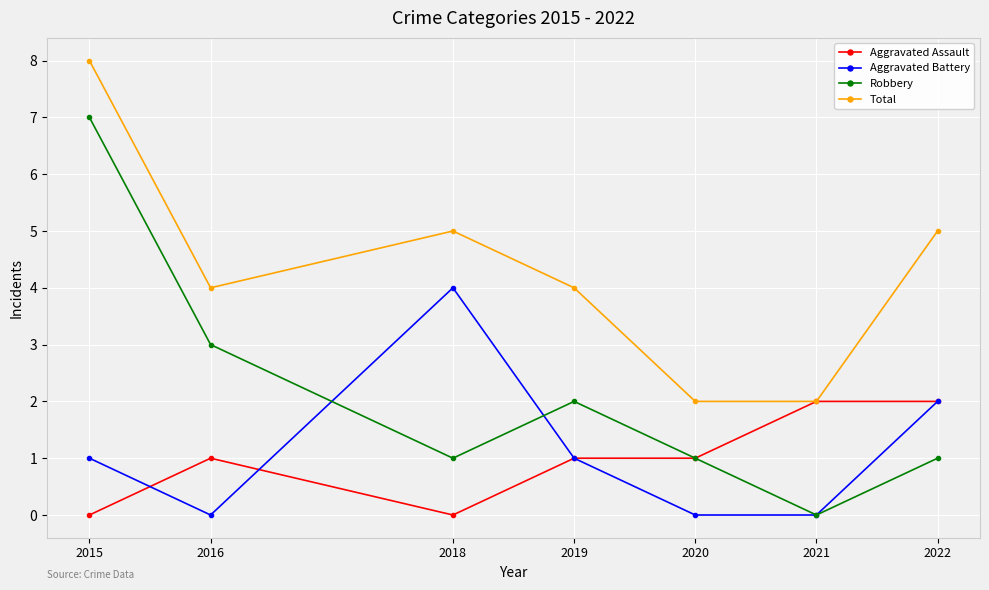

The value of Total at 2021 is 1. True or false?

False